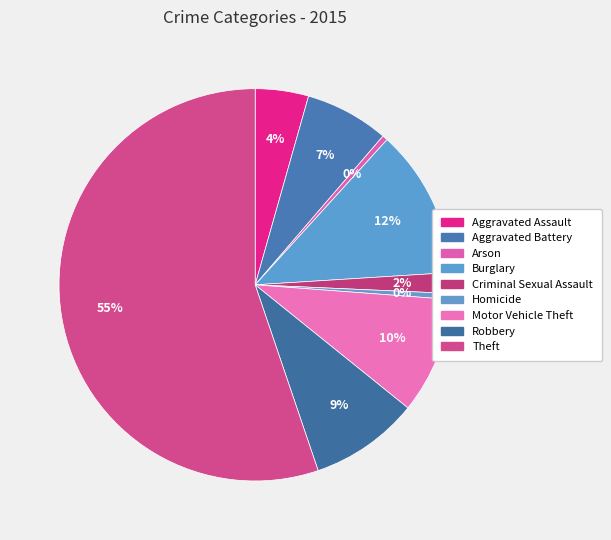

Rank the categories by value from lowest to highest.

Arson, Homicide, Criminal Sexual Assault, Aggravated Assault, Aggravated Battery, Robbery, Motor Vehicle Theft, Burglary, Theft